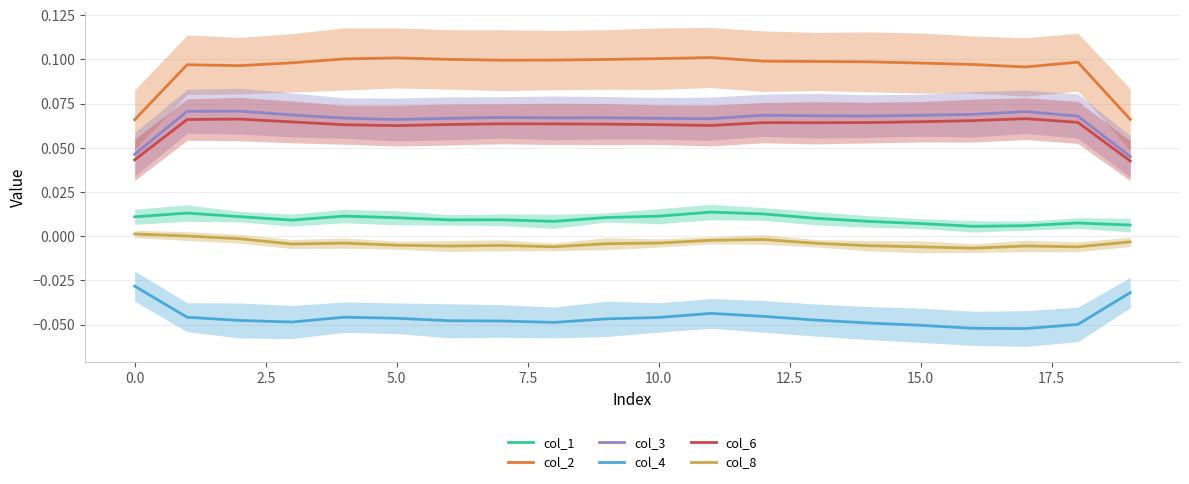

True or false: col_4 and col_2 intersect in this chart.

False